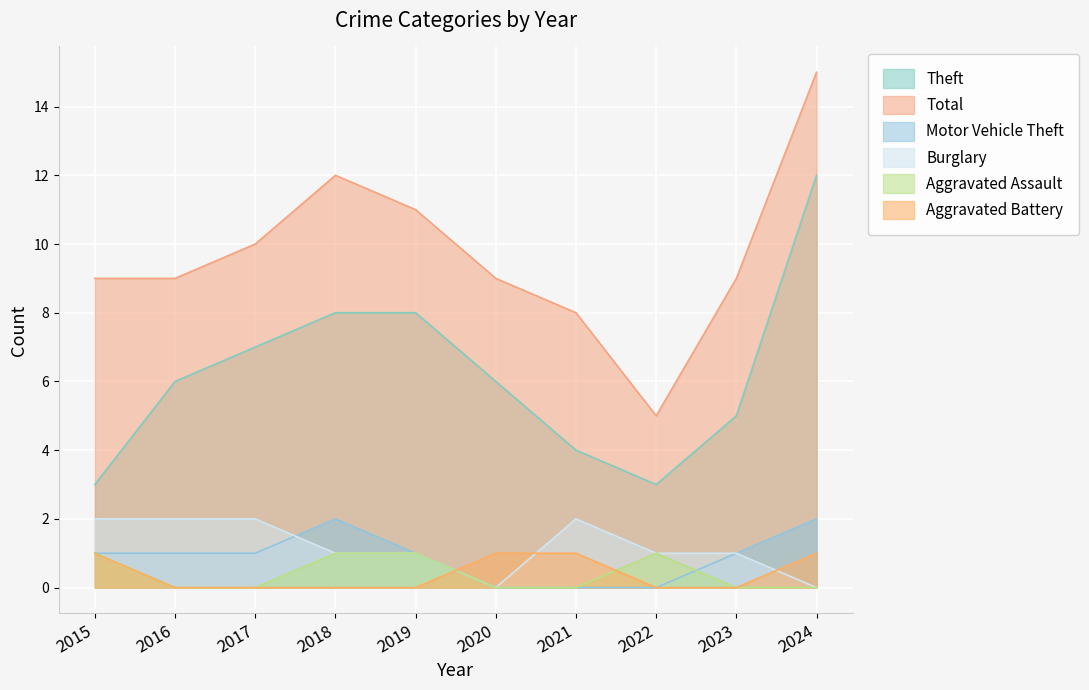

What is the sum of the Burglary values at 2017 and 2019?

3